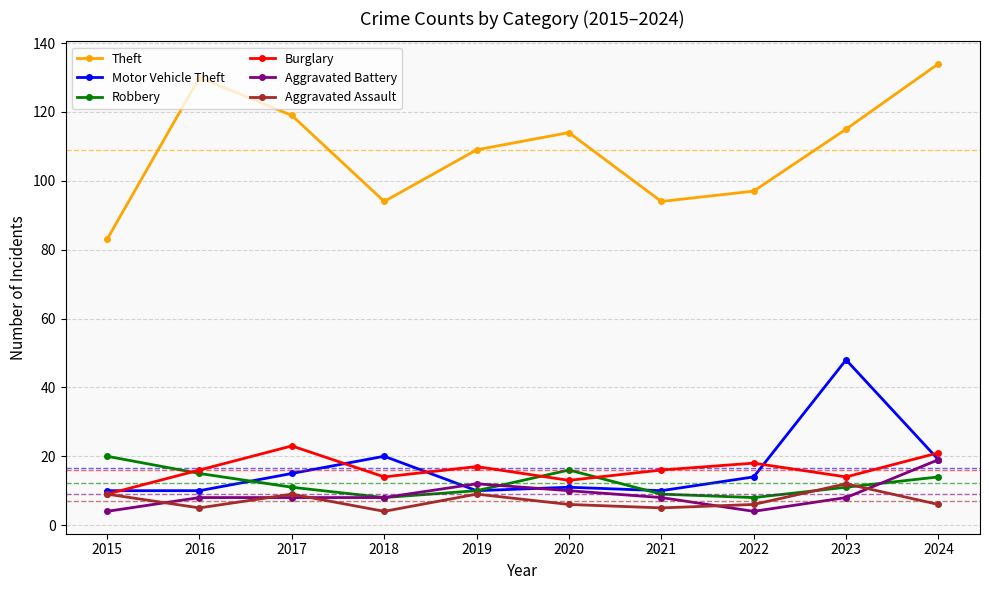

What is the approximate value of Burglary at 2019, to the nearest 5?

15